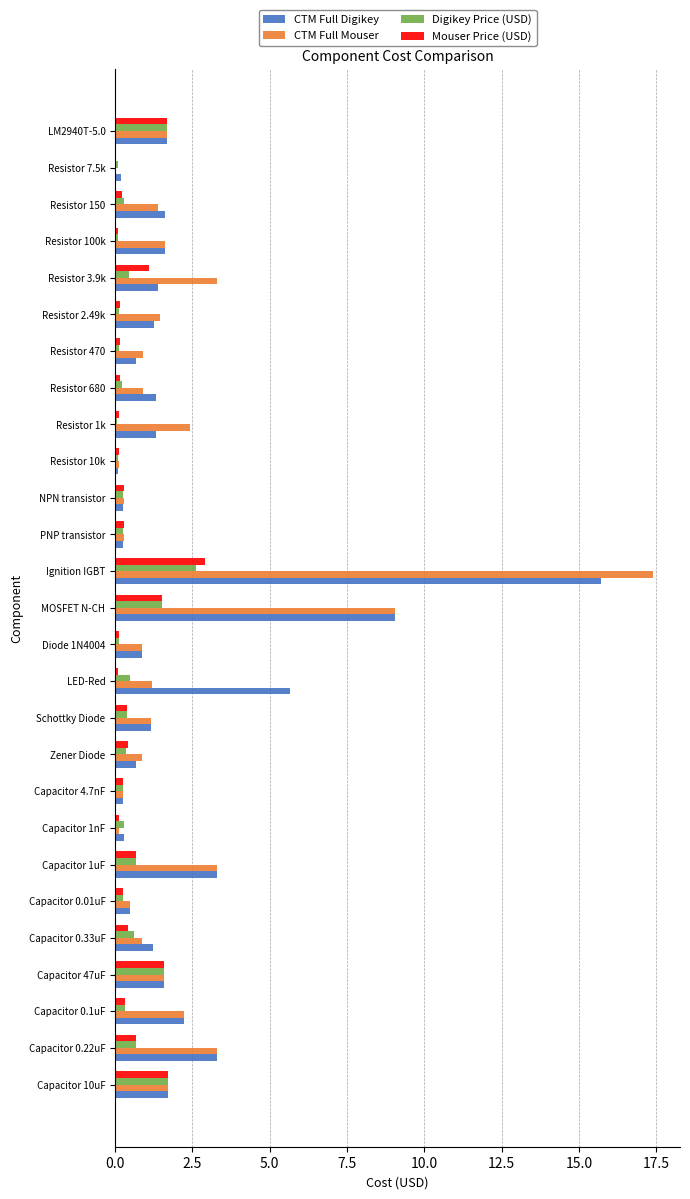

At which label is CTM Full Mouser closest to 8?

MOSFET N-CH